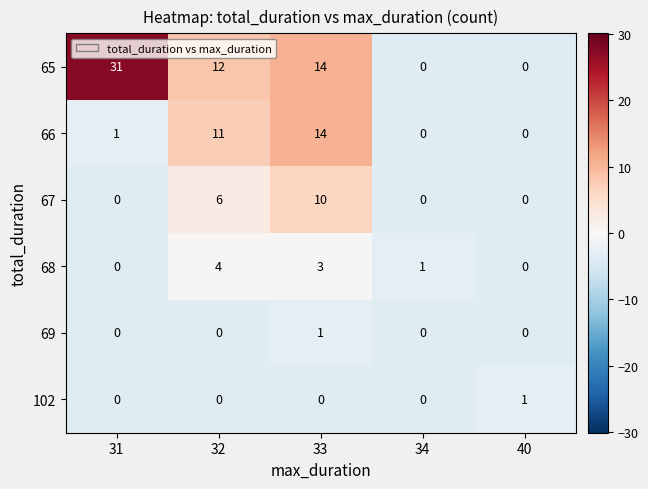

What is the difference between the 66 values at 32 and 34?

11